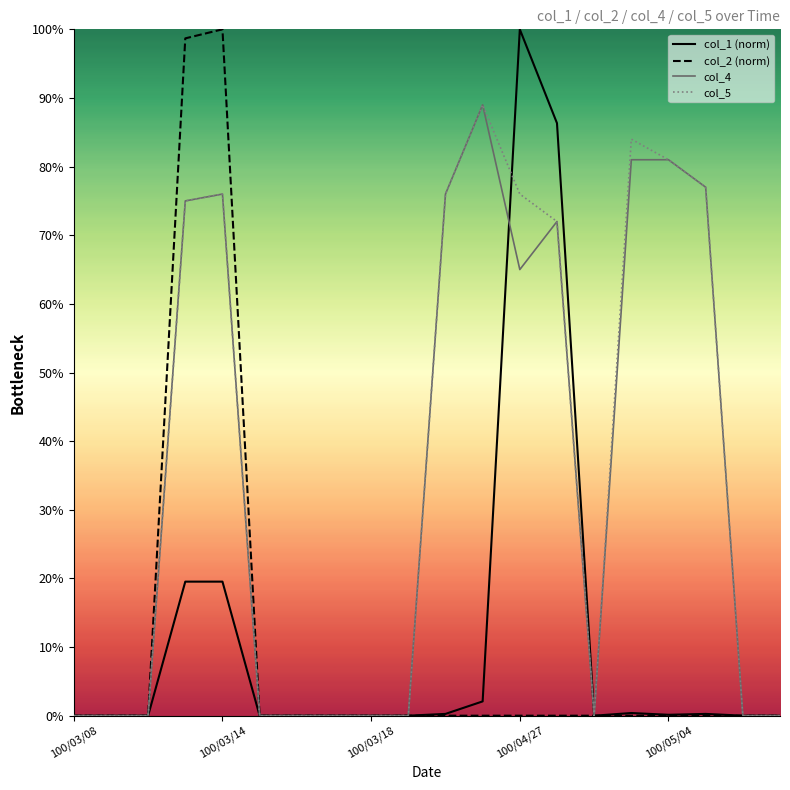

Is this an area chart (filled region under the line)?

No